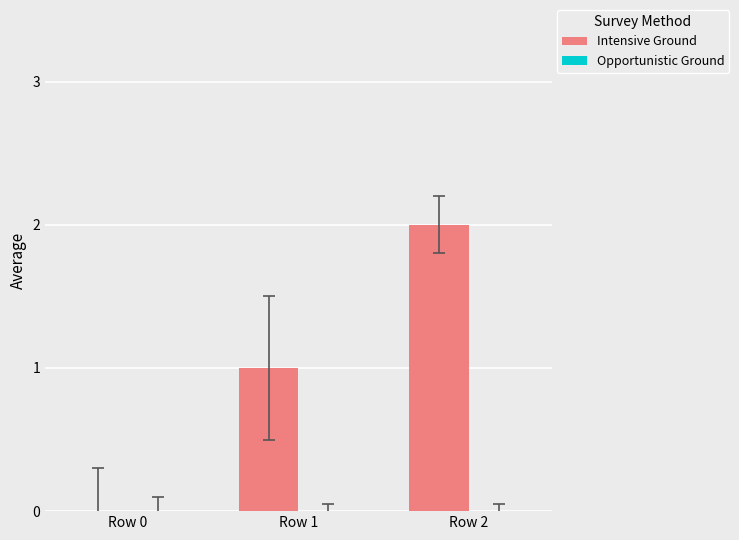

Which label corresponds to the largest value in the chart?

Row 2